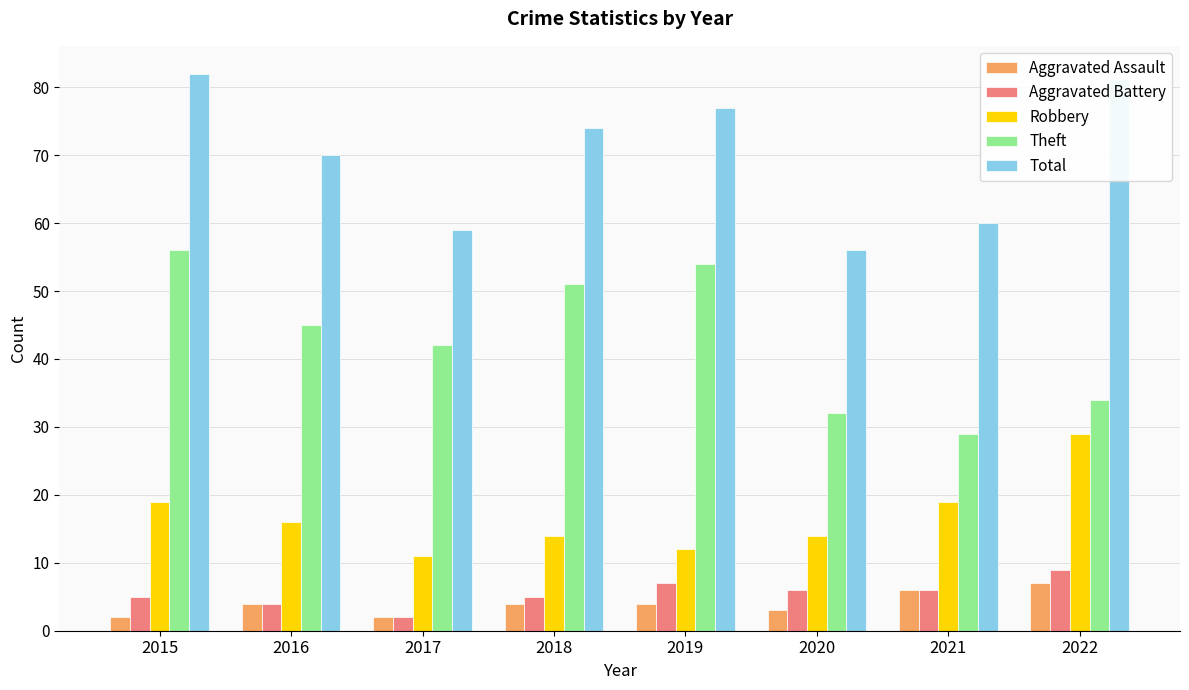

At which category is the sum across all series the highest?

2015